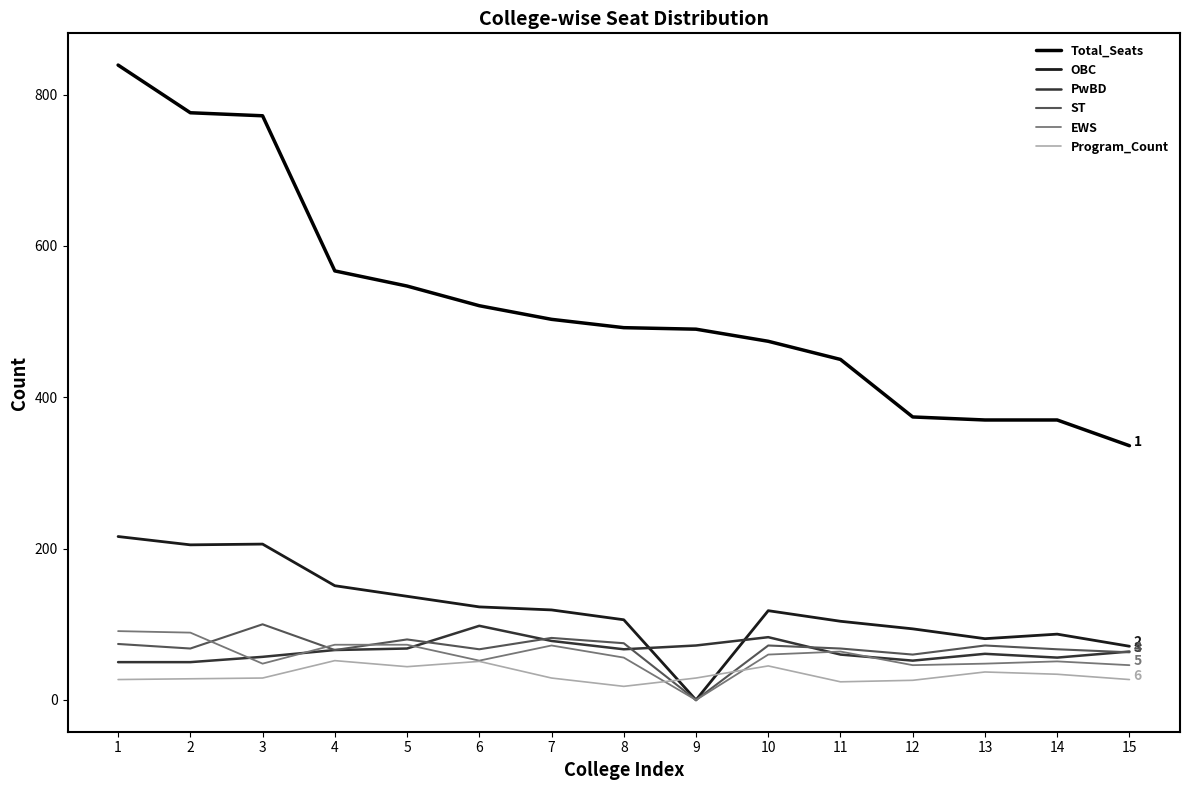

At which category is the sum across all series the highest?

1